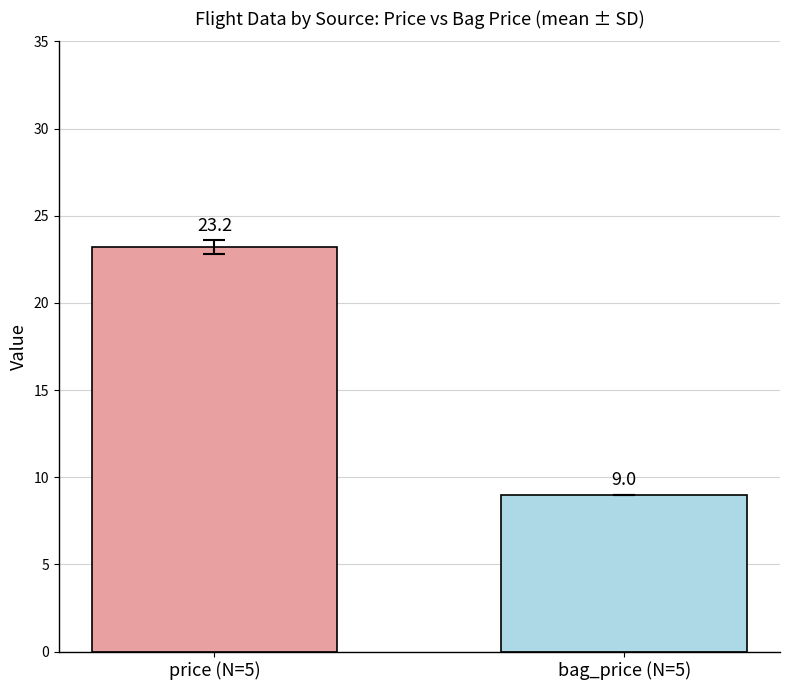

What is the maximum value shown in the chart?

23.2